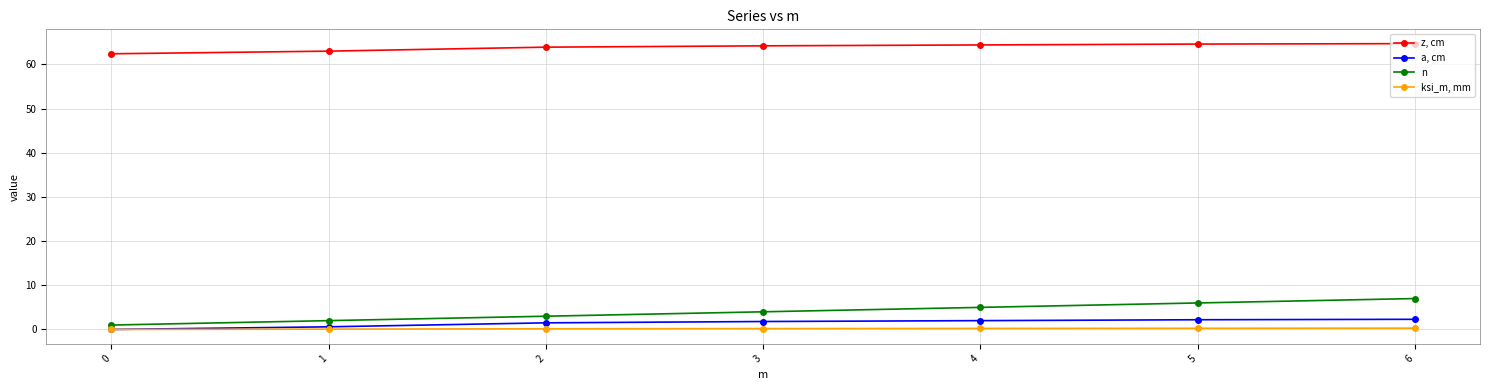

Rank the series at 2 from highest to lowest value.

z, cm, n, a, cm, ksi_m, mm